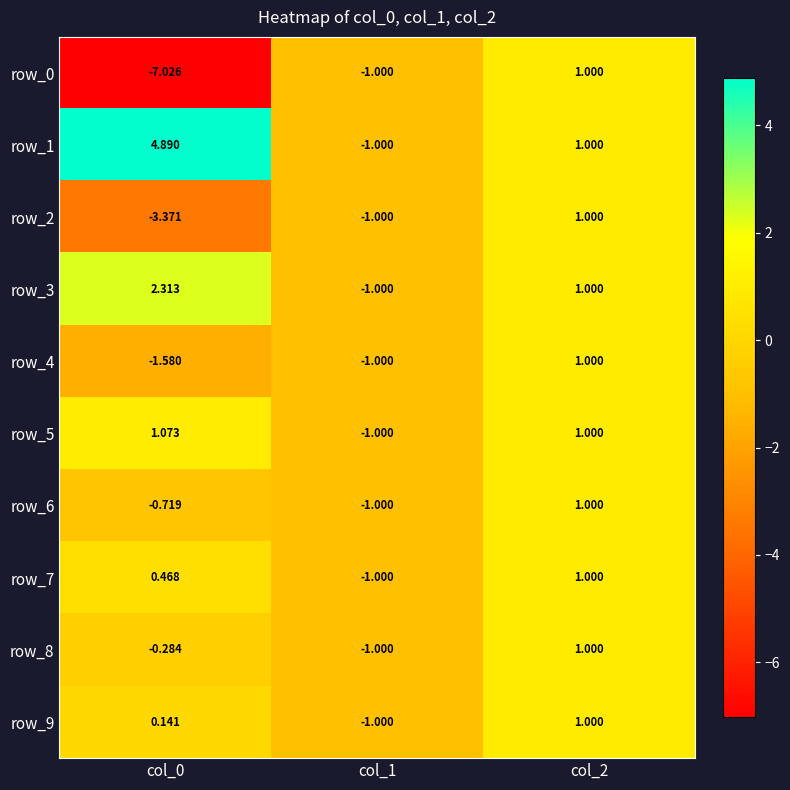

Is the value of row_2 at col_0 greater than the value of row_4 at col_2?

No